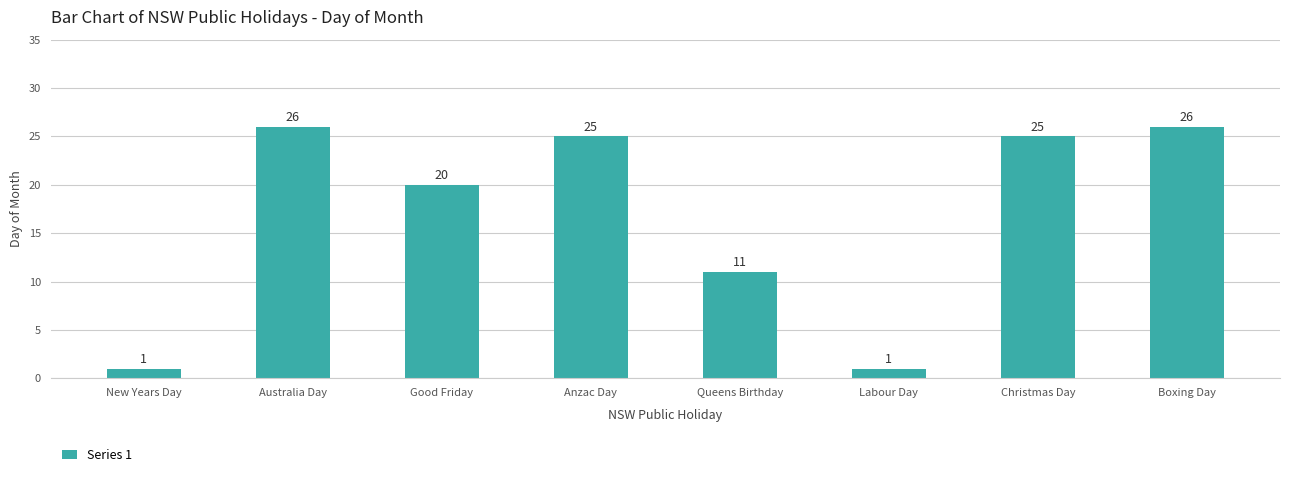

What is the approximate value at Australia Day?

26